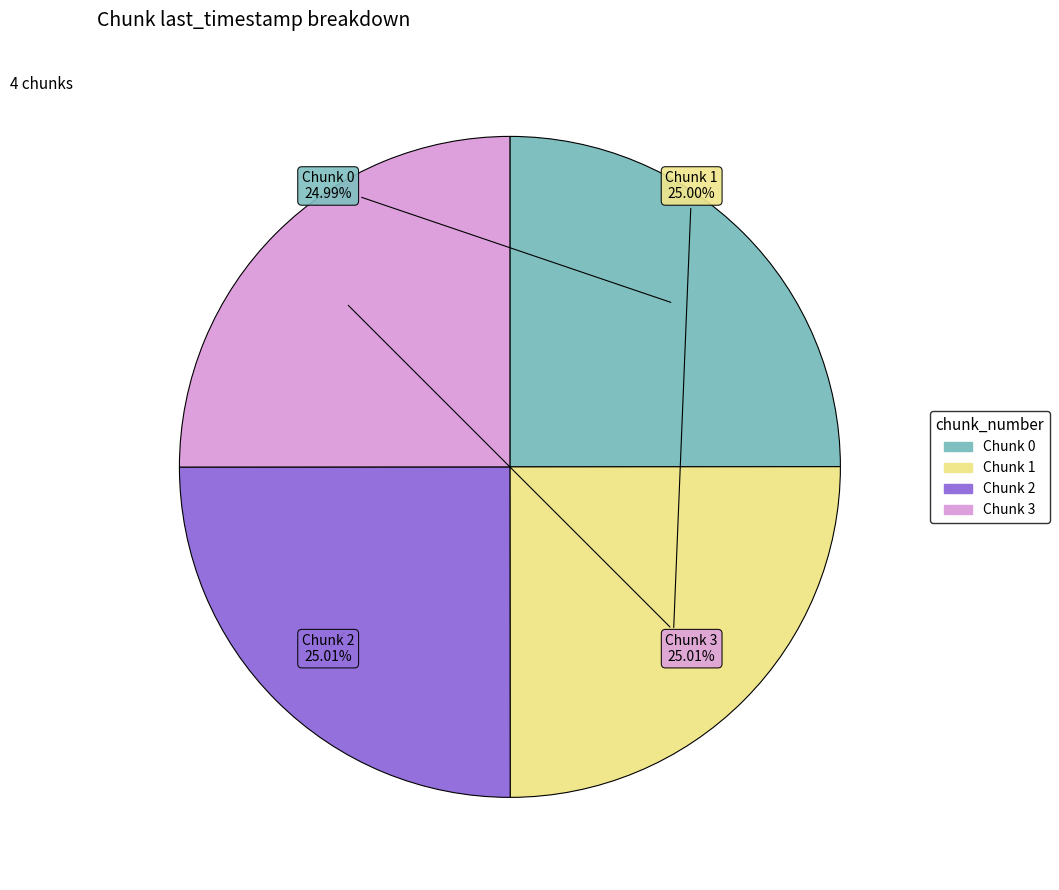

What percentage do Chunk 0 and Chunk 1 together represent?

50.0%